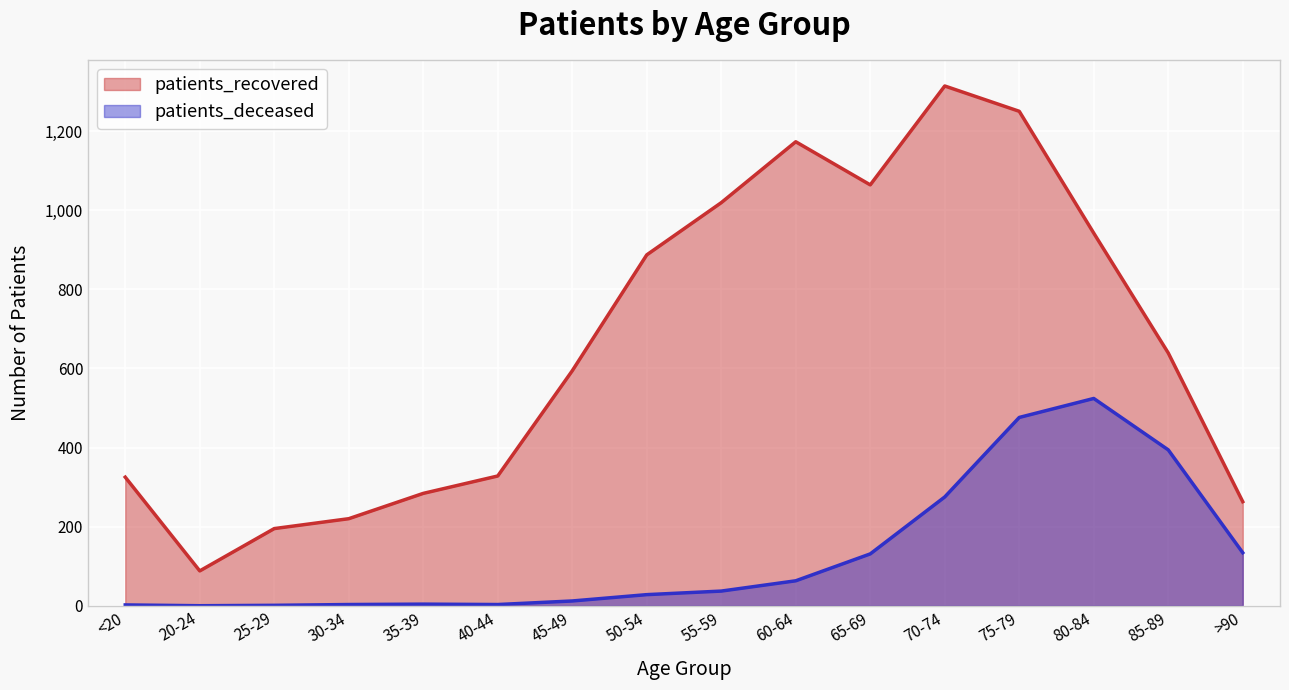

Where is the first local maximum for patients_recovered?

60-64